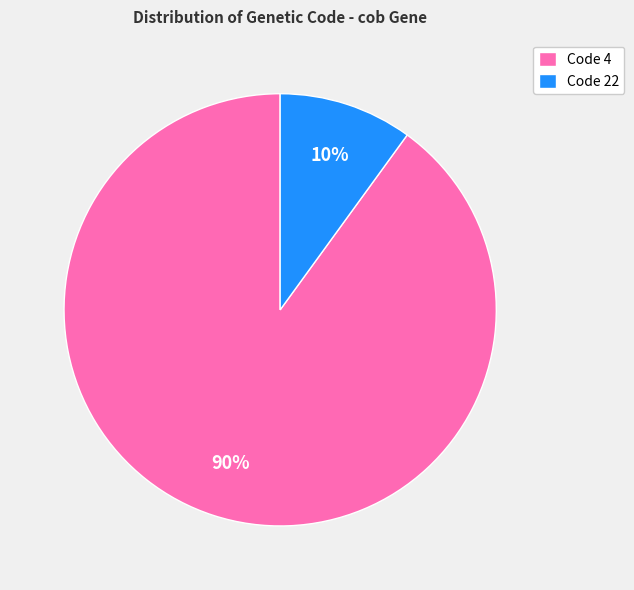

Which slice is the largest?

Code 4